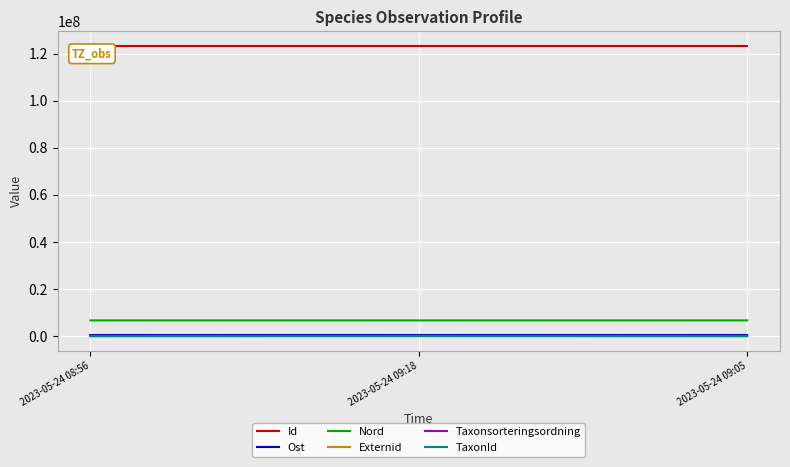

Which series has the largest total across all categories?

Id